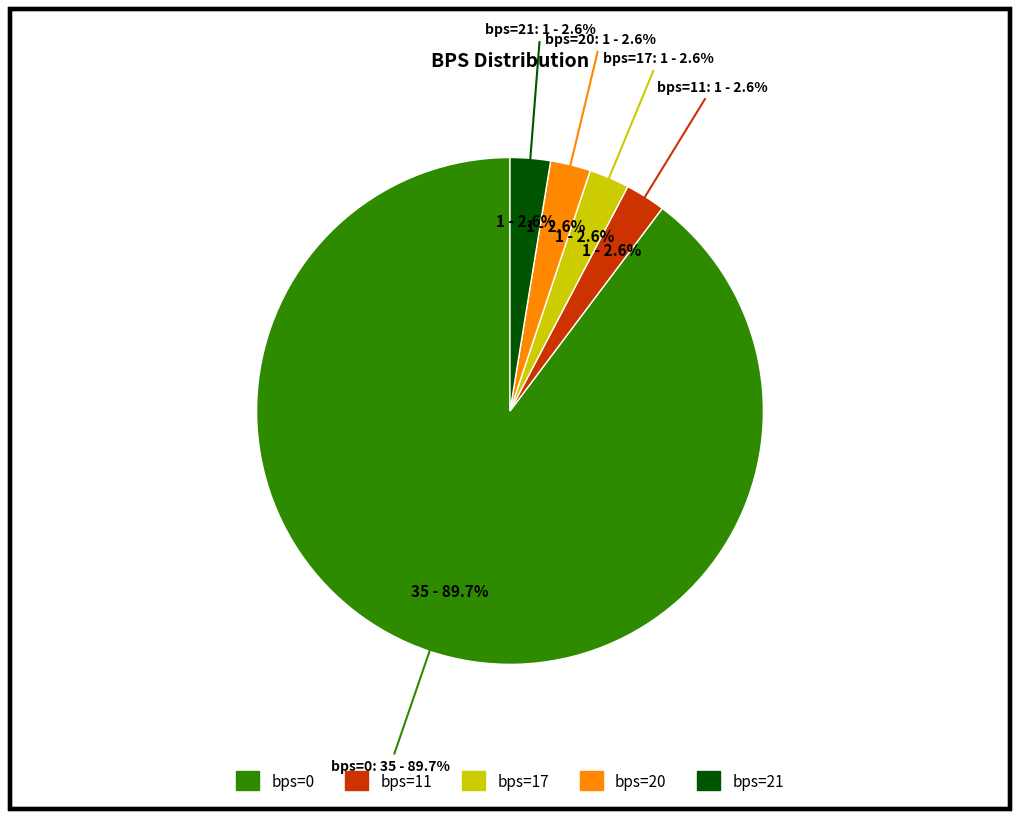

Combined, what portion of the pie is bps=21 and bps=20?

5.1%